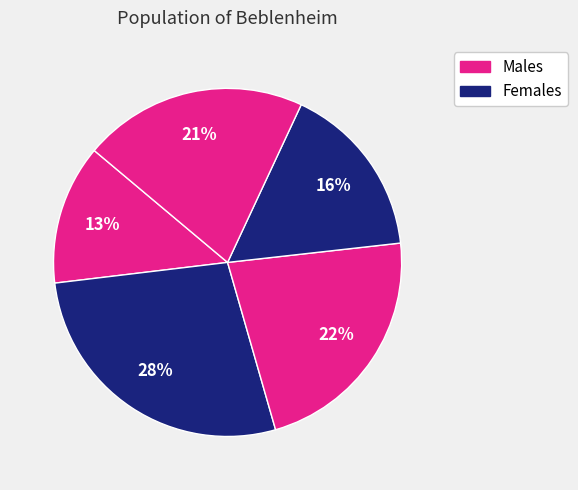

To the nearest percent, what is the average slice percentage?

20%